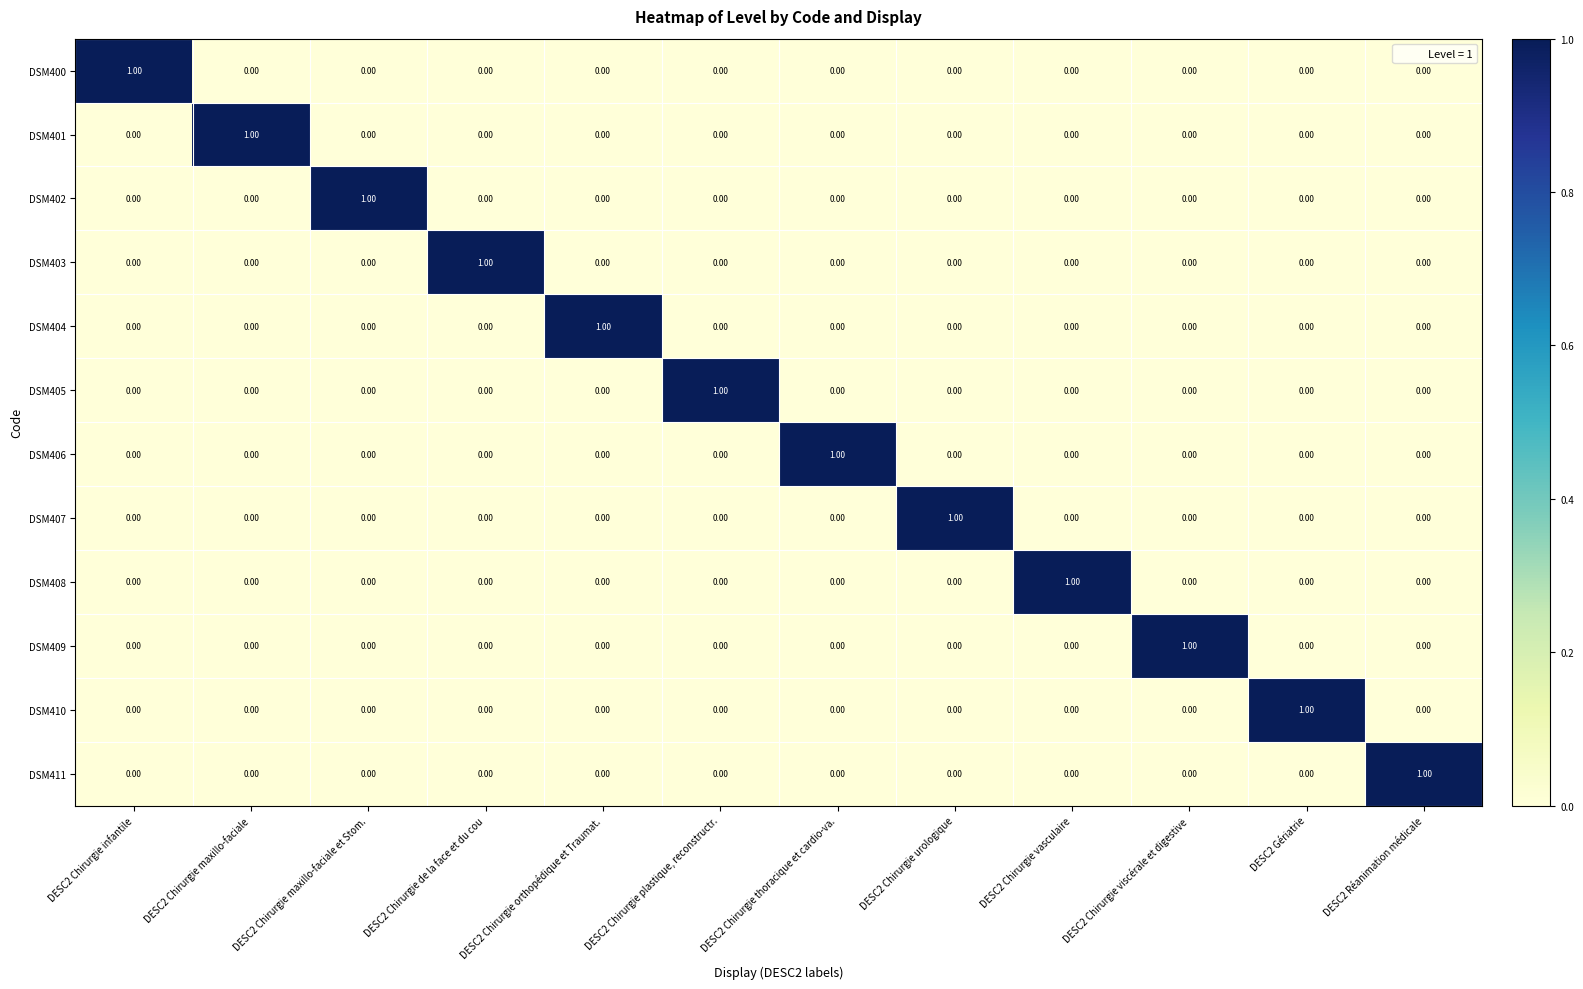

At how many categories does at least one series exceed 0?

12